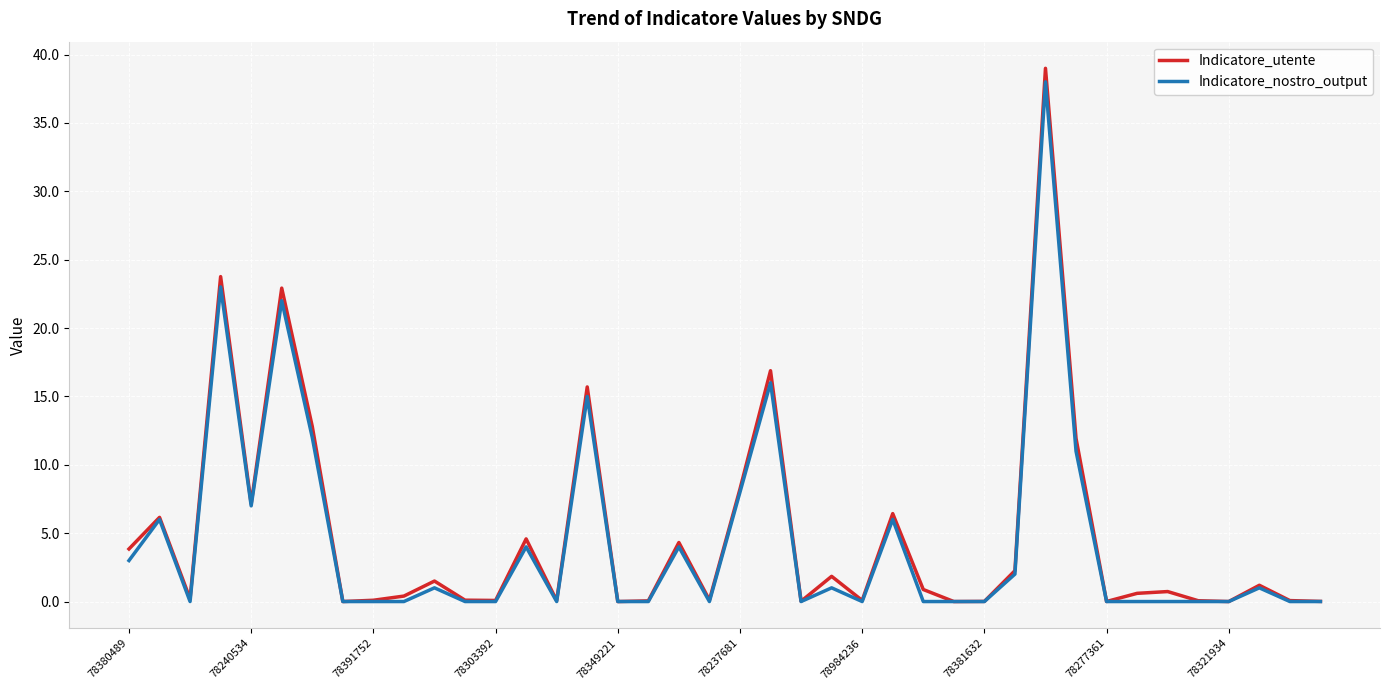

Which series has the largest total across all categories?

Indicatore_utente